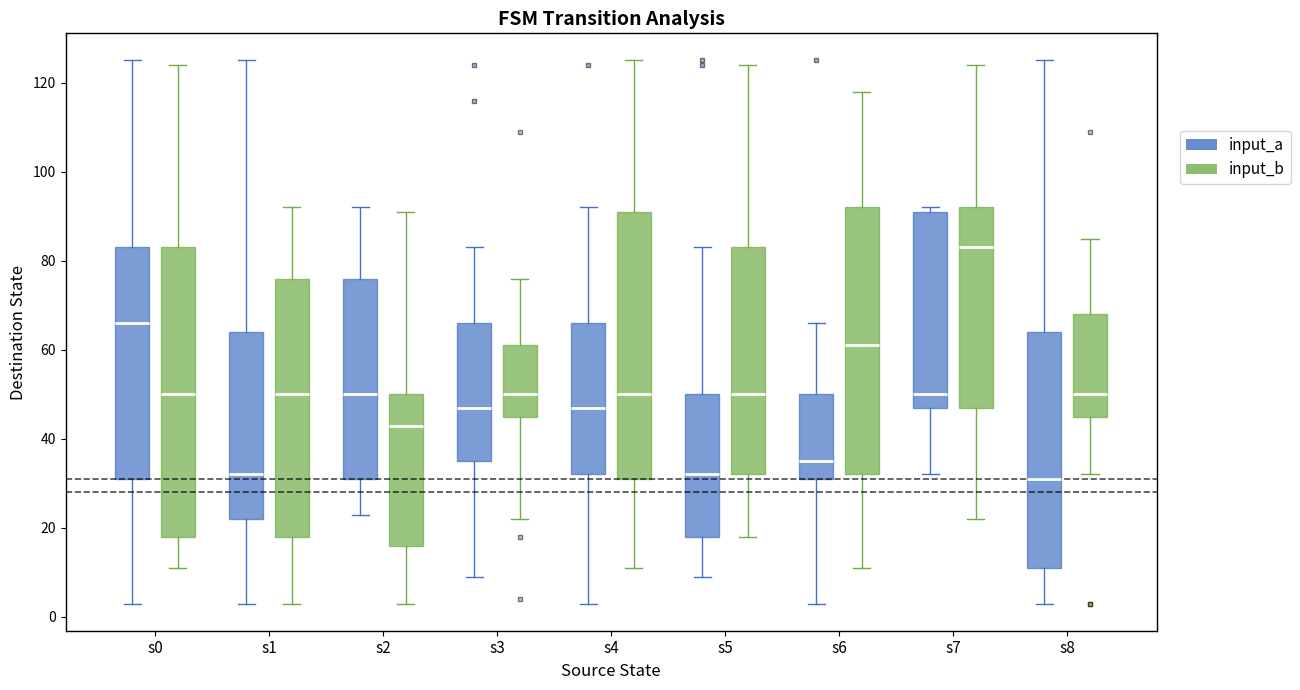

Which box has the highest median line?

s7 (input_b)